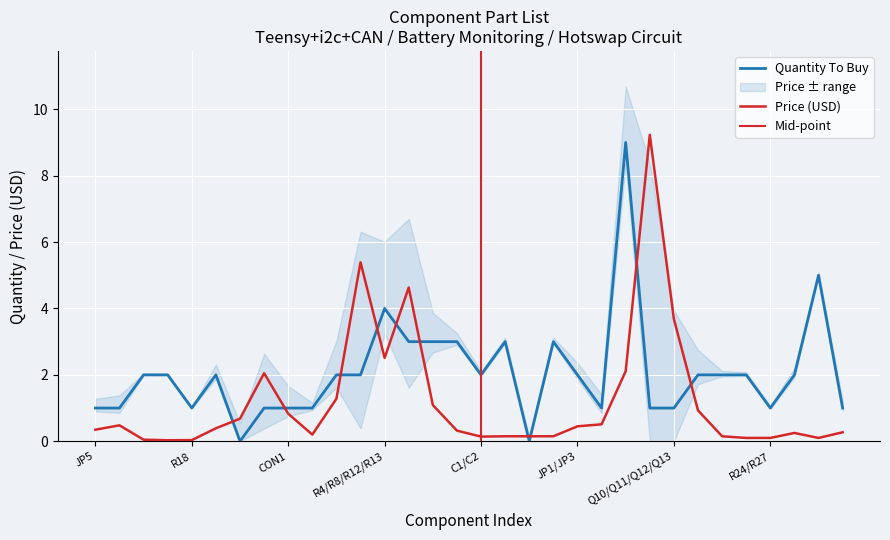

Reading right to left, transcribe all the data shown in this chart.

Quantity To Buy: 1.0	5.0	2.0	1.0	2.0	2.0	2.0	1.0	1.0	9.0	1.0	2.0	3.0	0.0	3.0	2.0	3.0	3.0	3.0	4.0	2.0	2.0	1.0	1.0	1.0	0.0	2.0	1.0	2.0	2.0	1.0	1.0
Price: 0.3	0.1	0.2	0.1	0.1	0.1	0.9	3.7	9.2	2.1	0.5	0.5	0.1	0.1	0.1	0.1	0.3	1.1	4.6	2.5	5.4	1.3	0.2	0.8	2.0	0.7	0.4	0.0	0.0	0.0	0.5	0.3